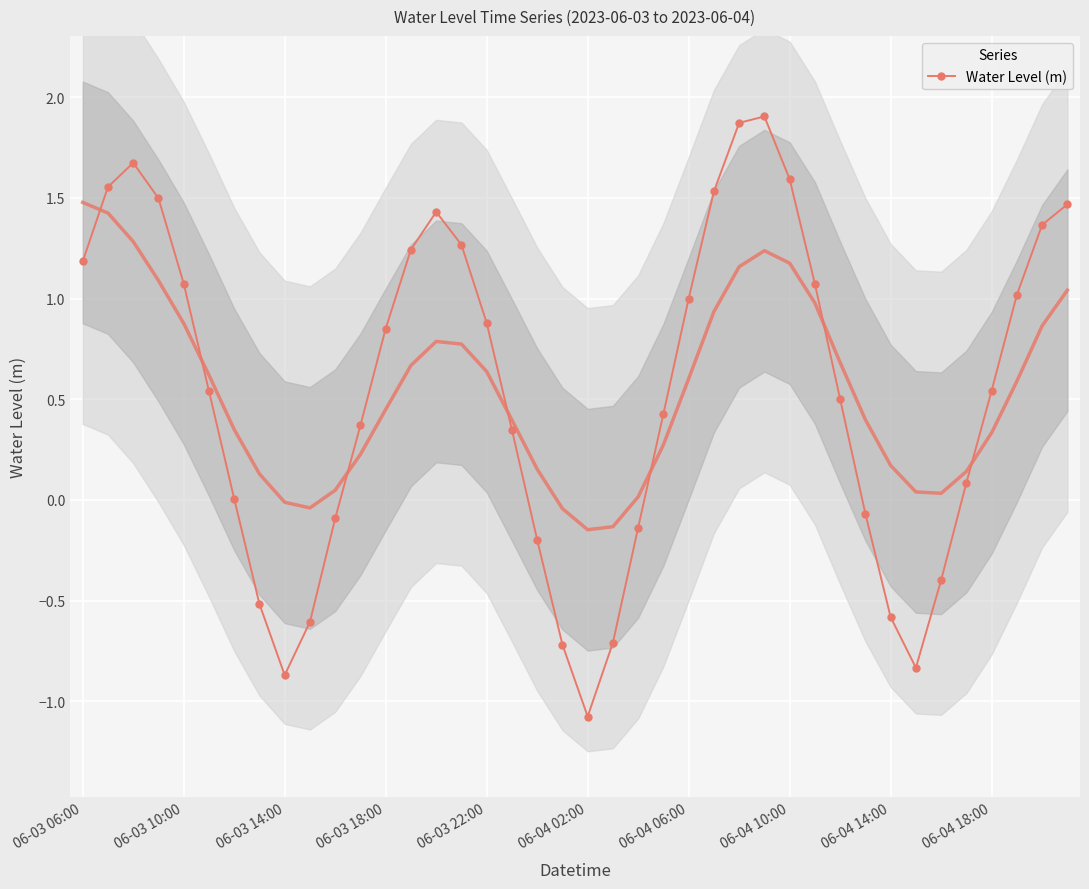

Is it true that Water Level (m) equals -0.3 at 06-04 02:00?

False